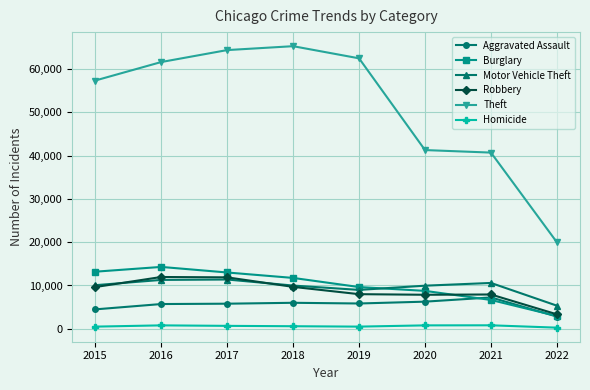

How many series are shown in this chart?

6